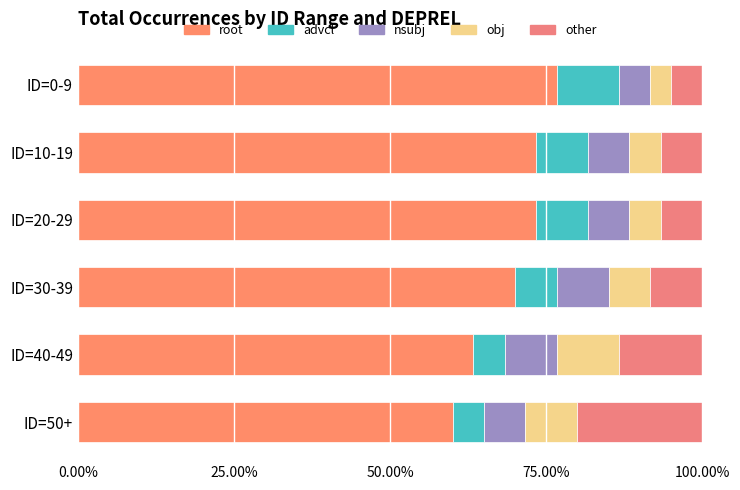

How many data points in root are less than 73?

3